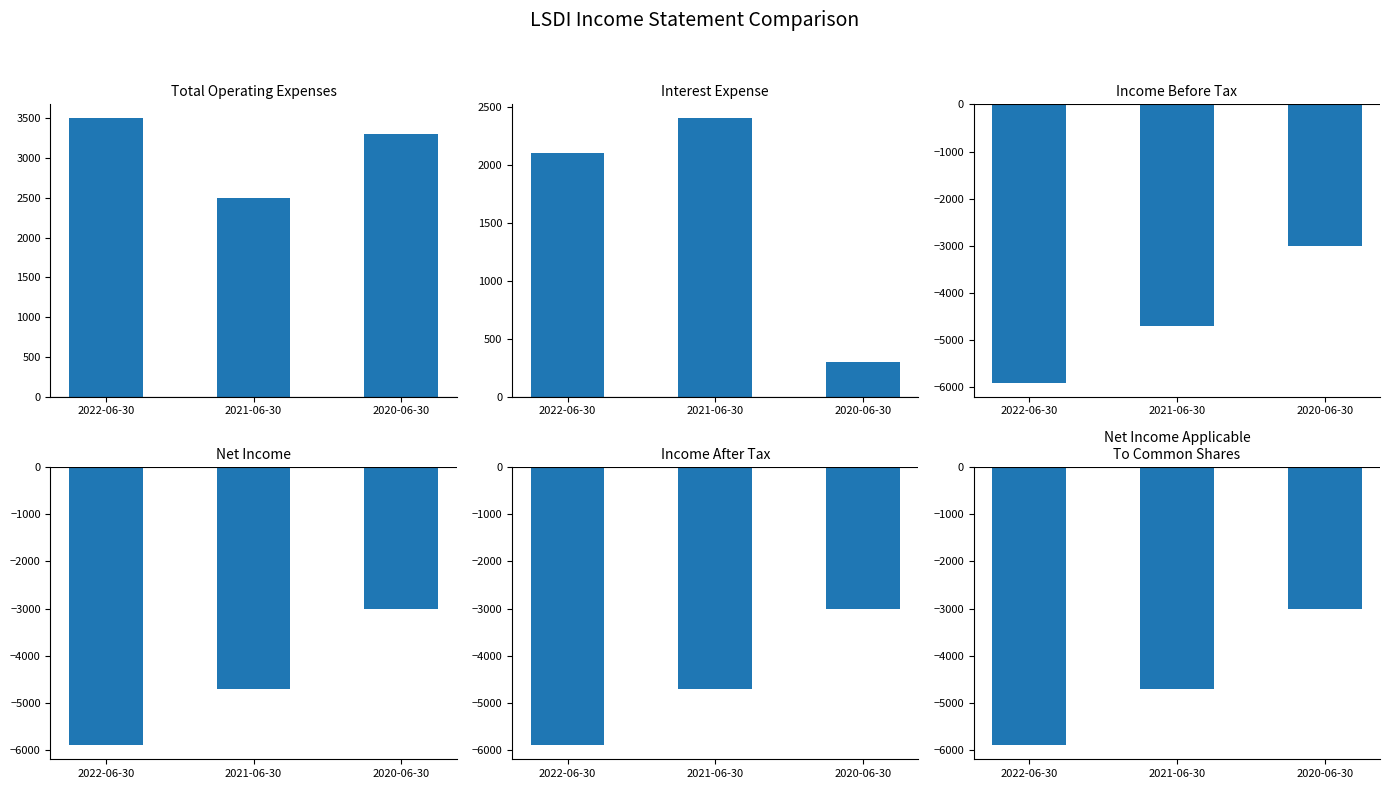

Rank the series at 2020-06-30 from highest to lowest value.

Total Operating Expenses, Interest Expense, Income Before Tax, Net Income, Income After Tax, Net Income Applicable To Common Shares